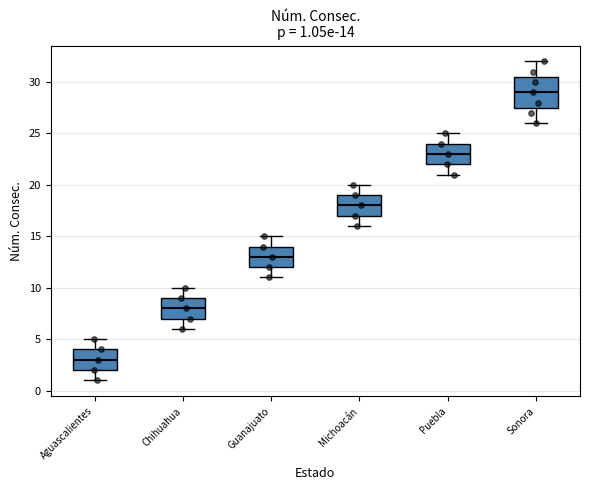

Which box has the lowest median line?

Aguascalientes